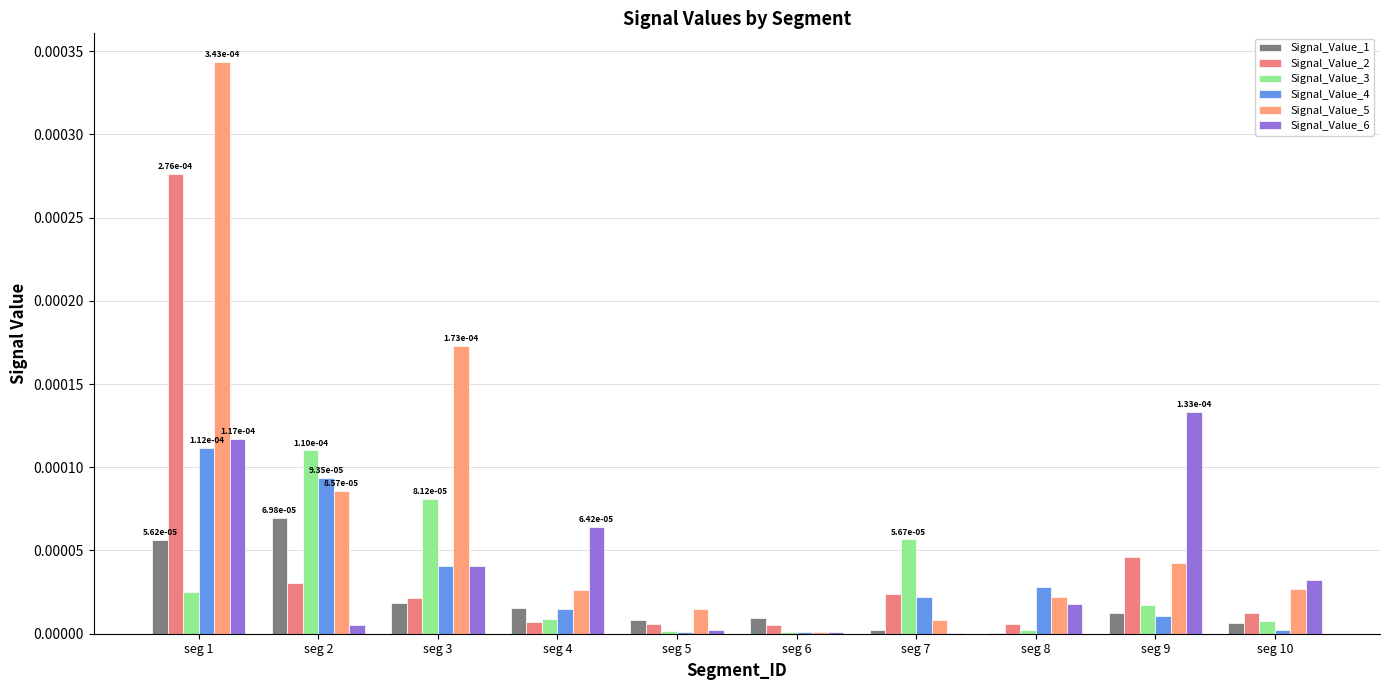

Which series has the largest total across all categories?

Signal_Value_5